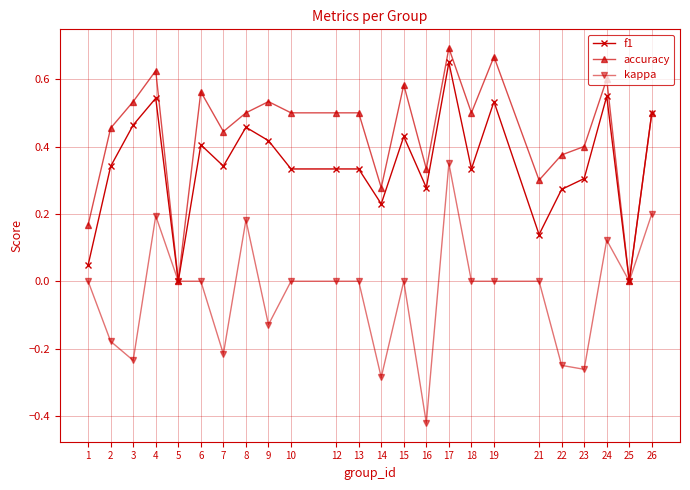

At which category does kappa reach its first local peak?

4